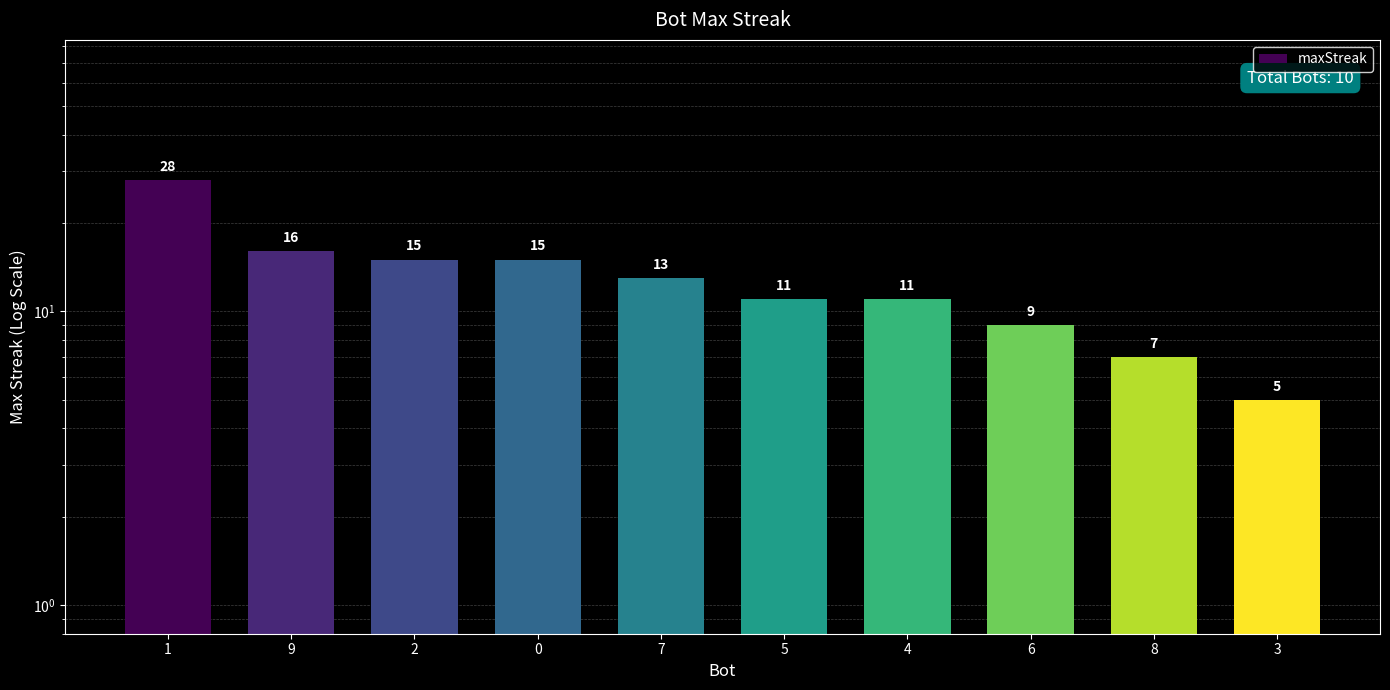

What is the smallest value displayed?

5